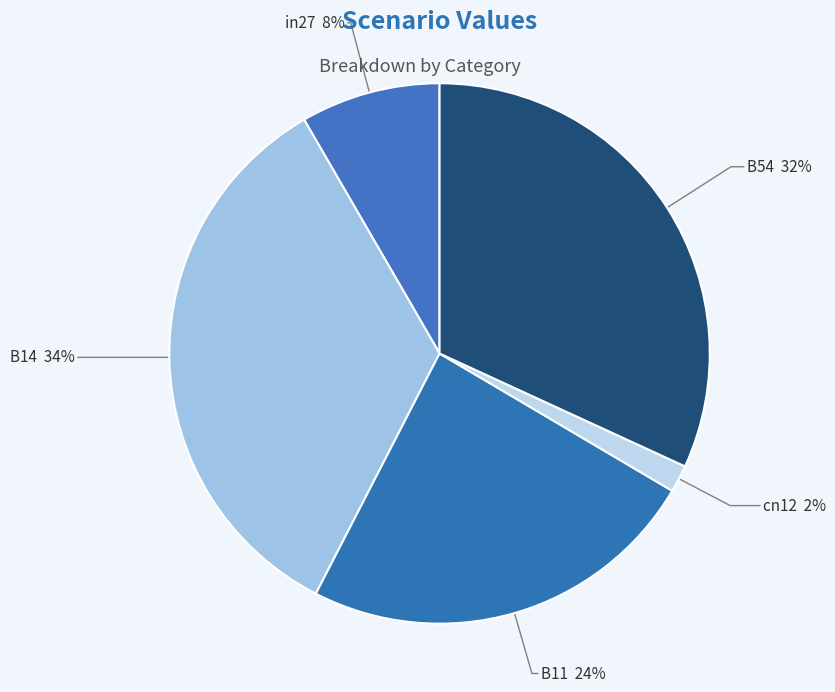

Is there a majority slice in this chart?

No